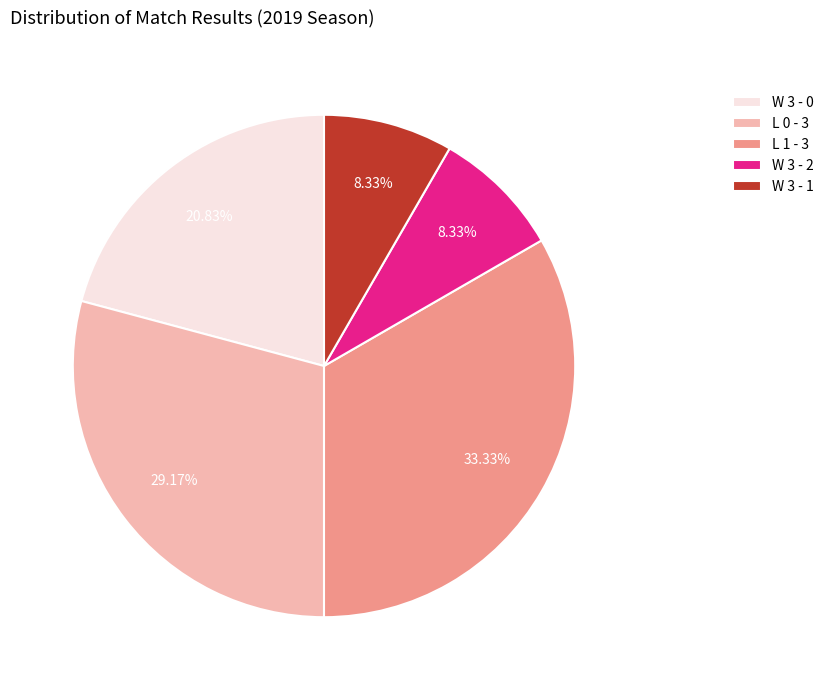

What percentage is NOT represented by W 3 - 2?

91.7%